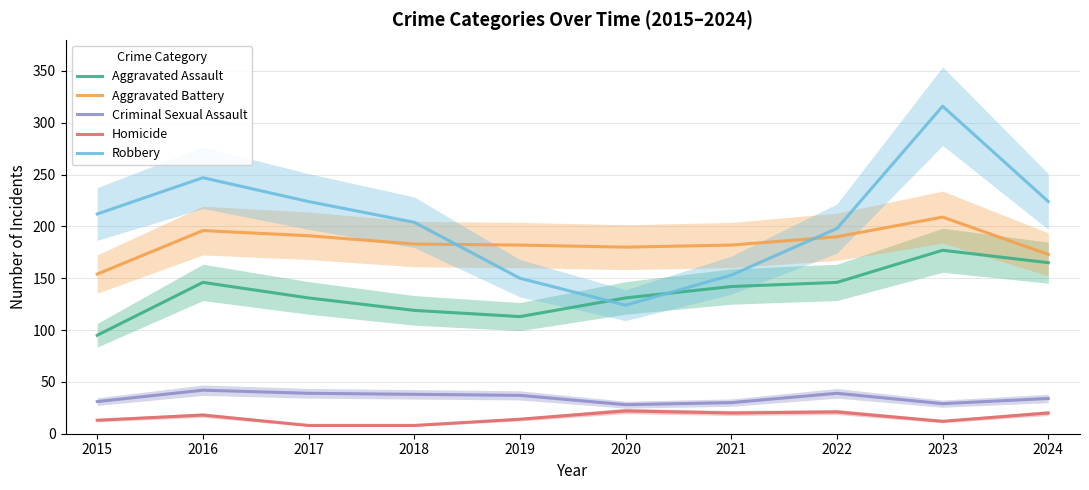

True or false: Criminal Sexual Assault has more than 0 points higher than both neighbors.

True